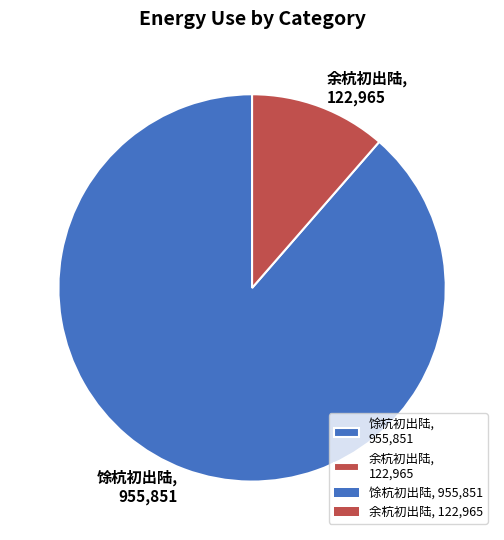

Which slice is the largest?

馀杭初出陆